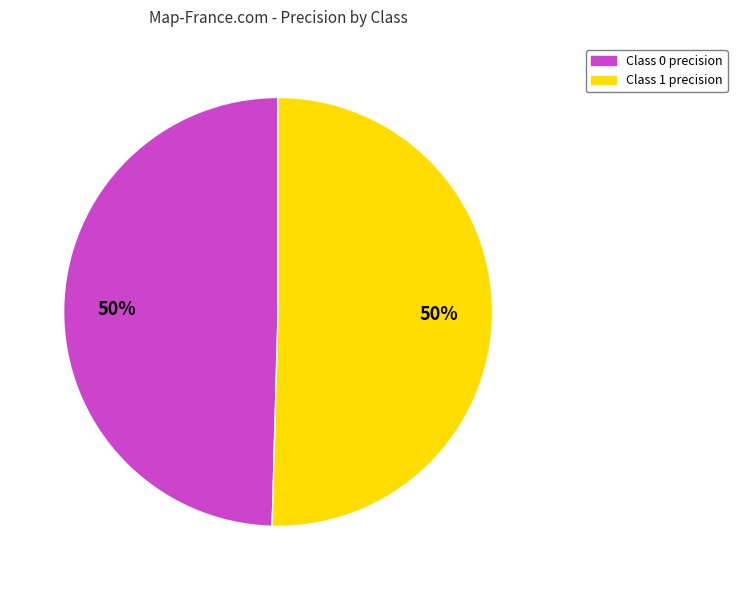

To the nearest percent, what is the average slice percentage?

50%